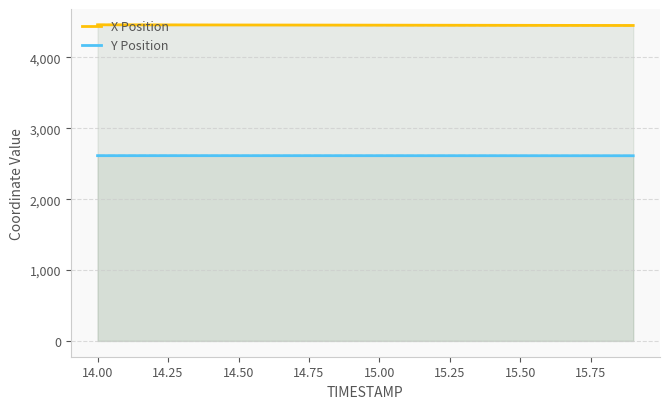

True or false: Y Position and X Position cross at least once.

False